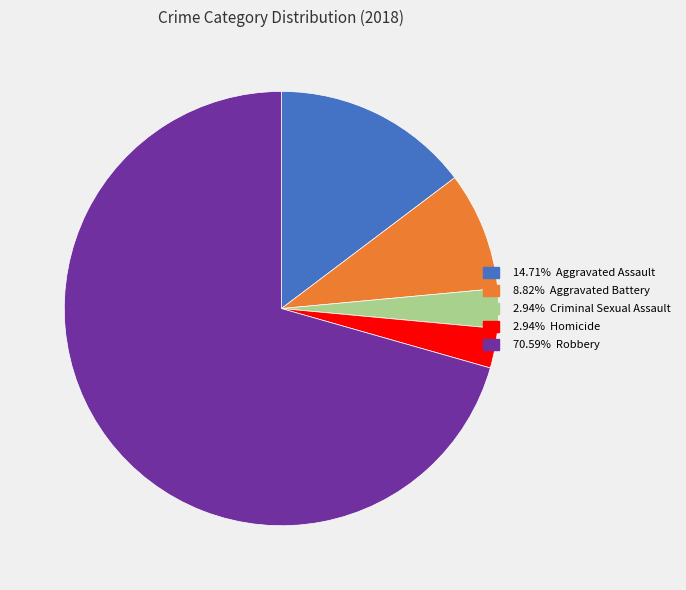

Is there any slice that represents more than half of the pie?

Yes